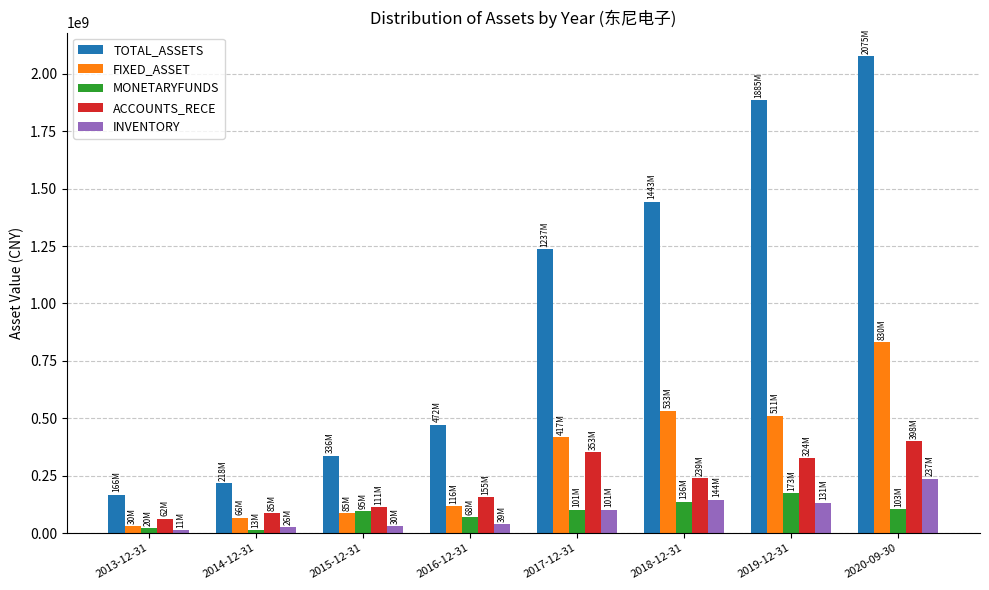

The value of INVENTORY at 2020-09-30 is 237408202.6. True or false?

True